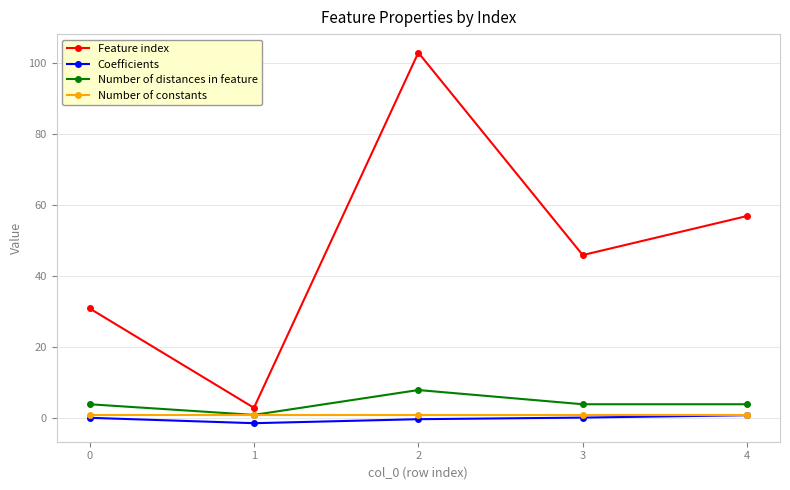

What is the highest value of the Feature index series?

103.0